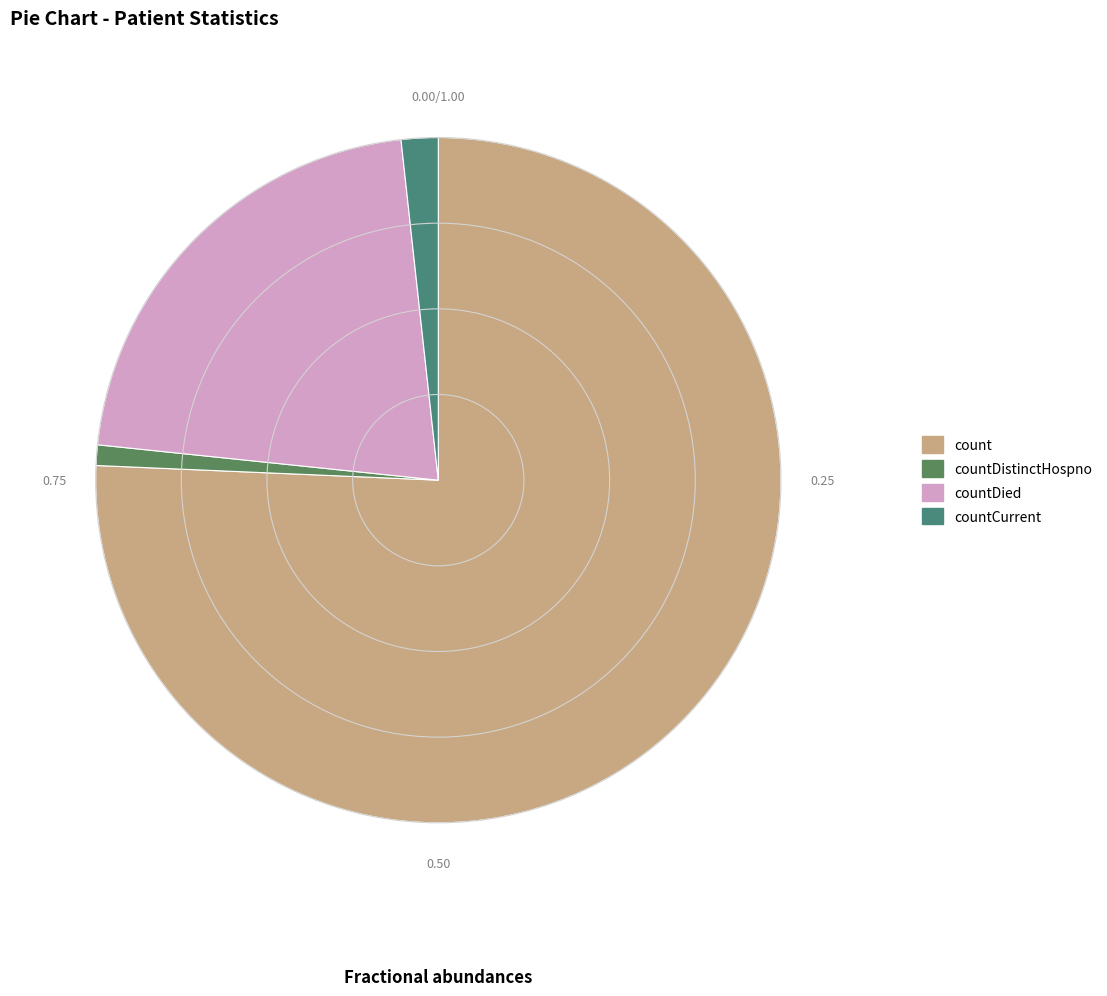

Count the number of slices in the pie.

4